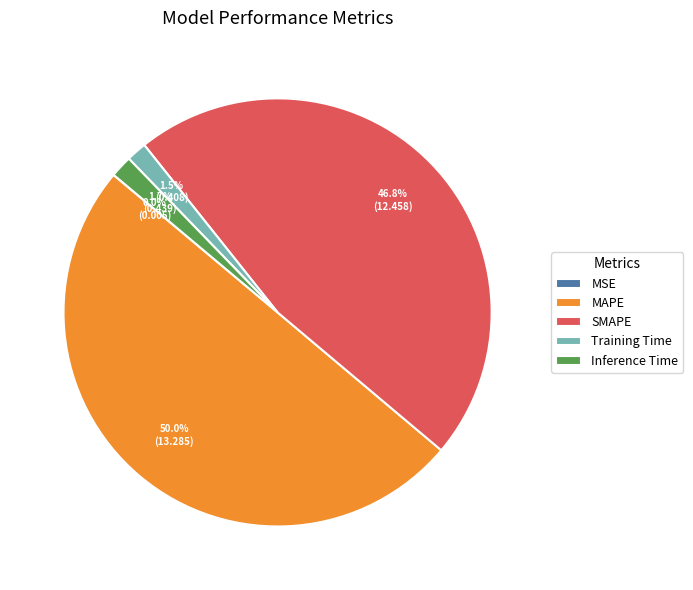

Does Inference Time represent more than half of the total?

No